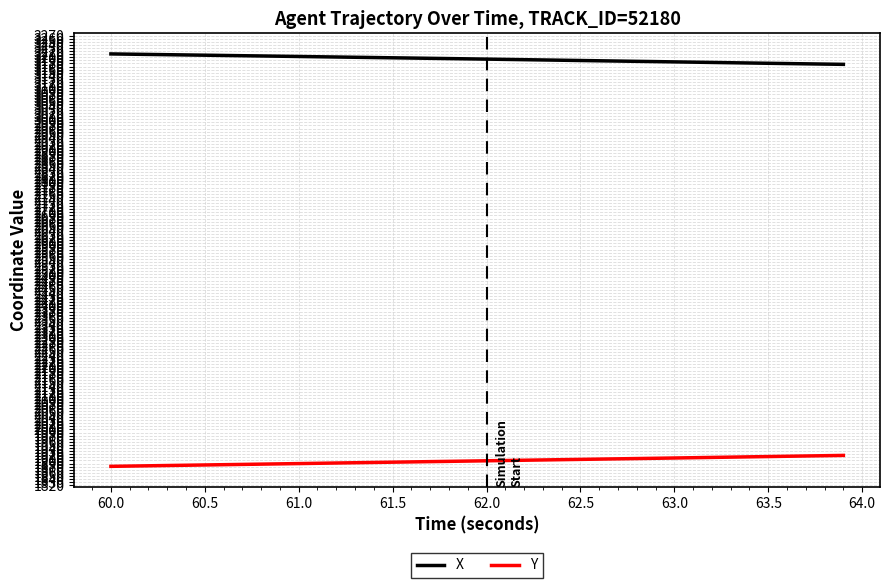

What is the difference between the maximum and minimum values in the X series?

33.6